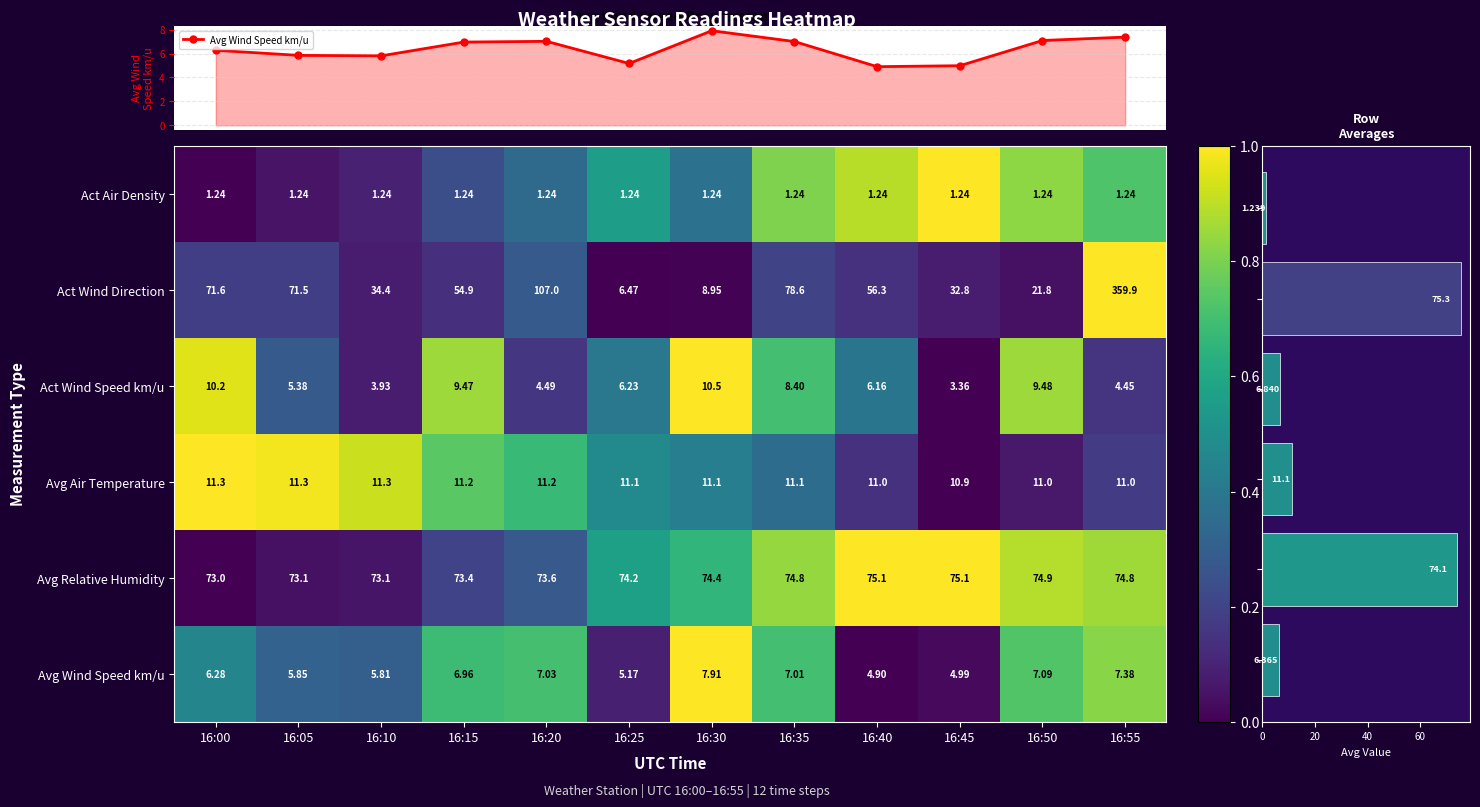

Is the value of Avg Air Temperature at 16:05 greater than the value of Act Air Density at 16:05?

Yes